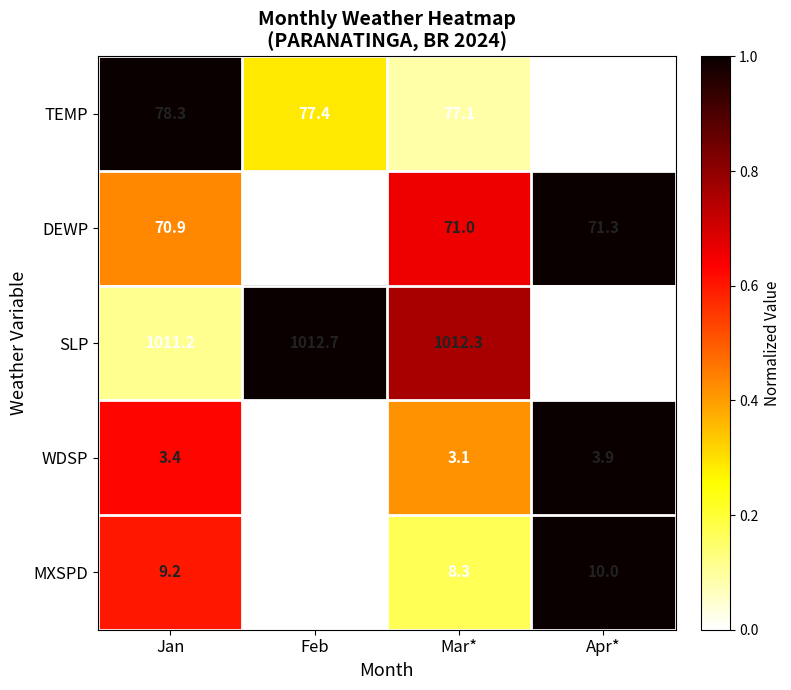

Between Feb and Apr*, which series saw the biggest shift?

MXSPD